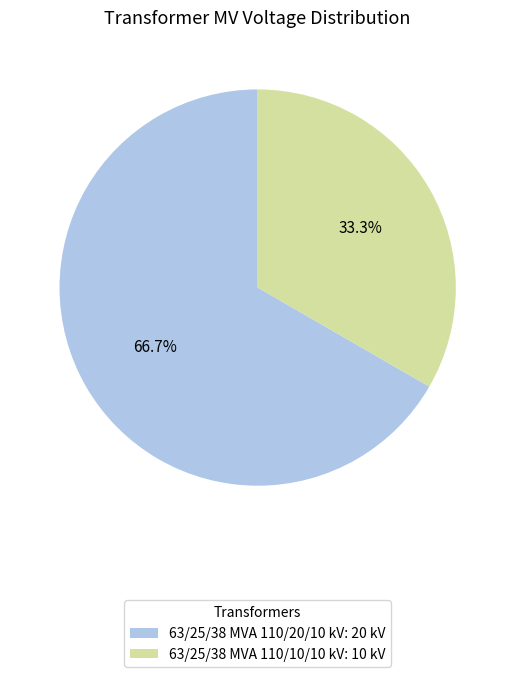

Which category has the smallest portion of the pie?

63/25/38 MVA 110/10/10 kV